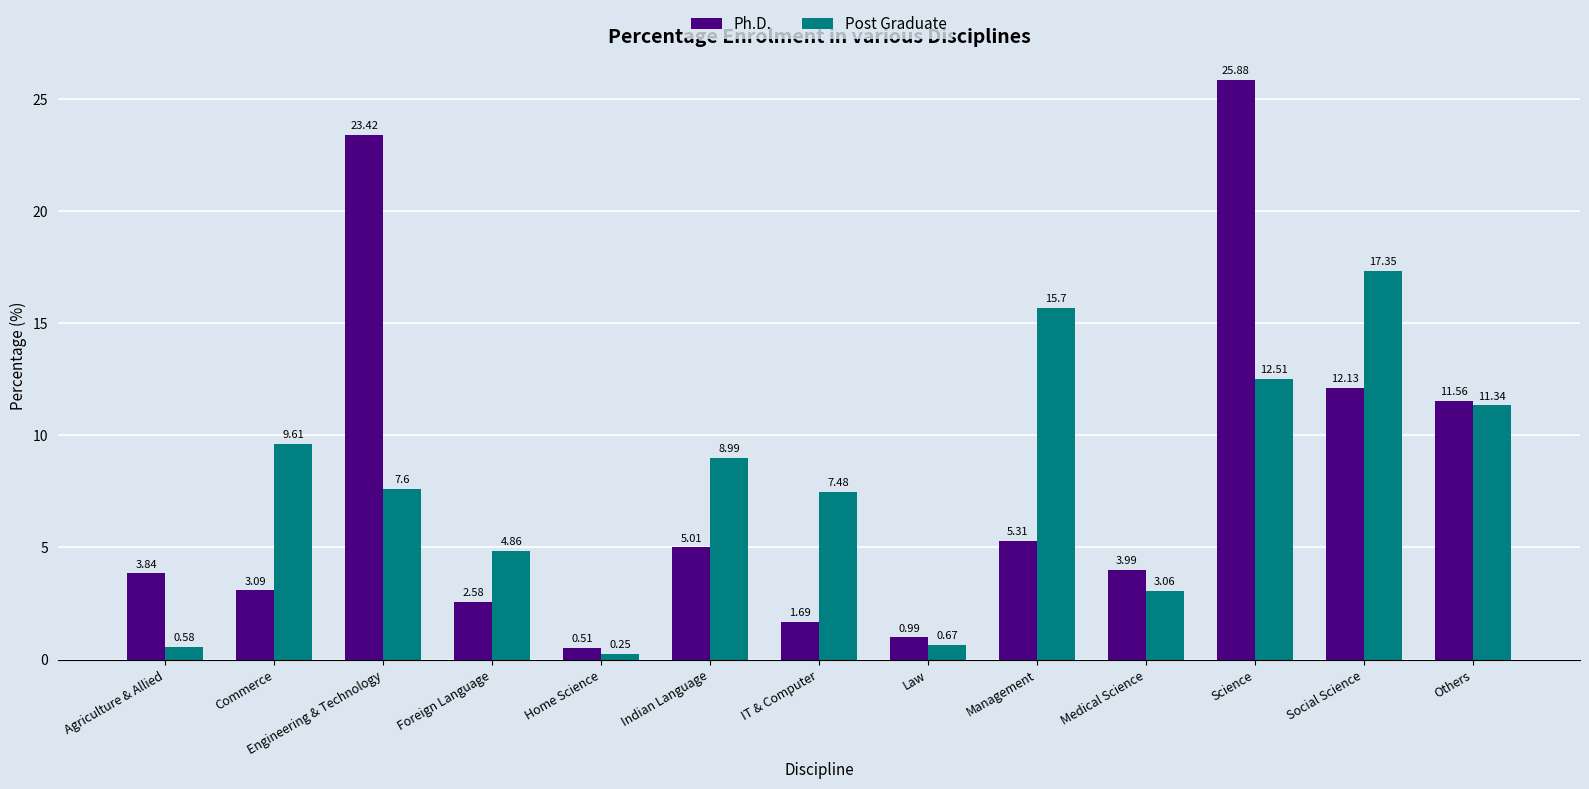

What is the spread (max minus min) of values at Medical Science?

0.9